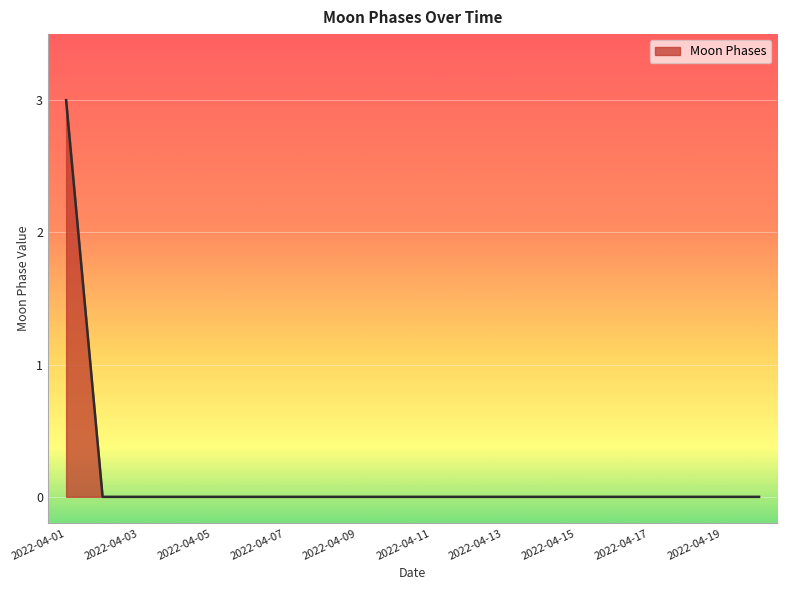

What is the maximum value shown in the chart?

3